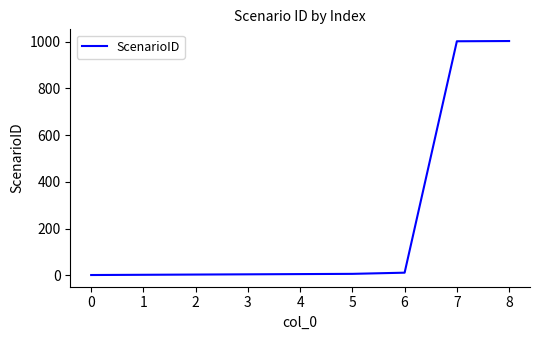

What is the difference between the maximum and minimum values?

1001